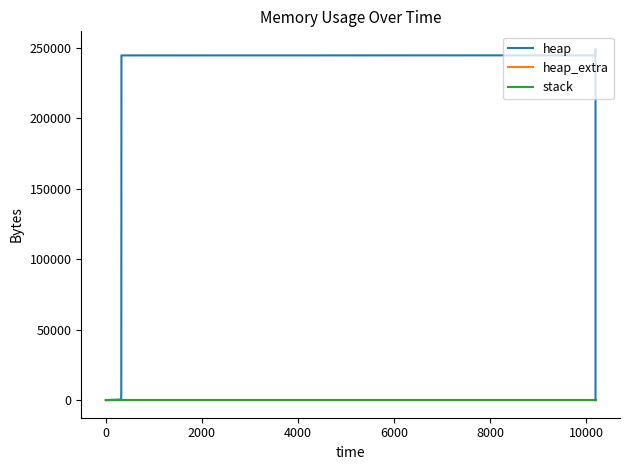

What are all the series names shown in the legend?

heap, heap_extra, stack